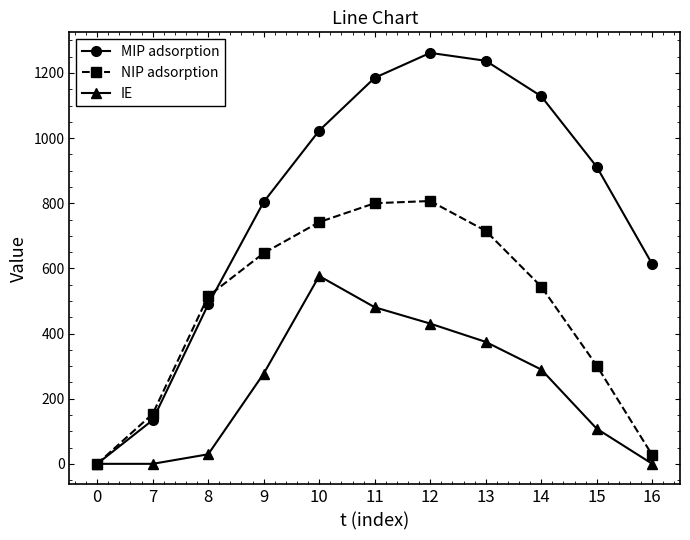

What are all the series names shown in the legend?

MIP adsorption, NIP adsorption, IE